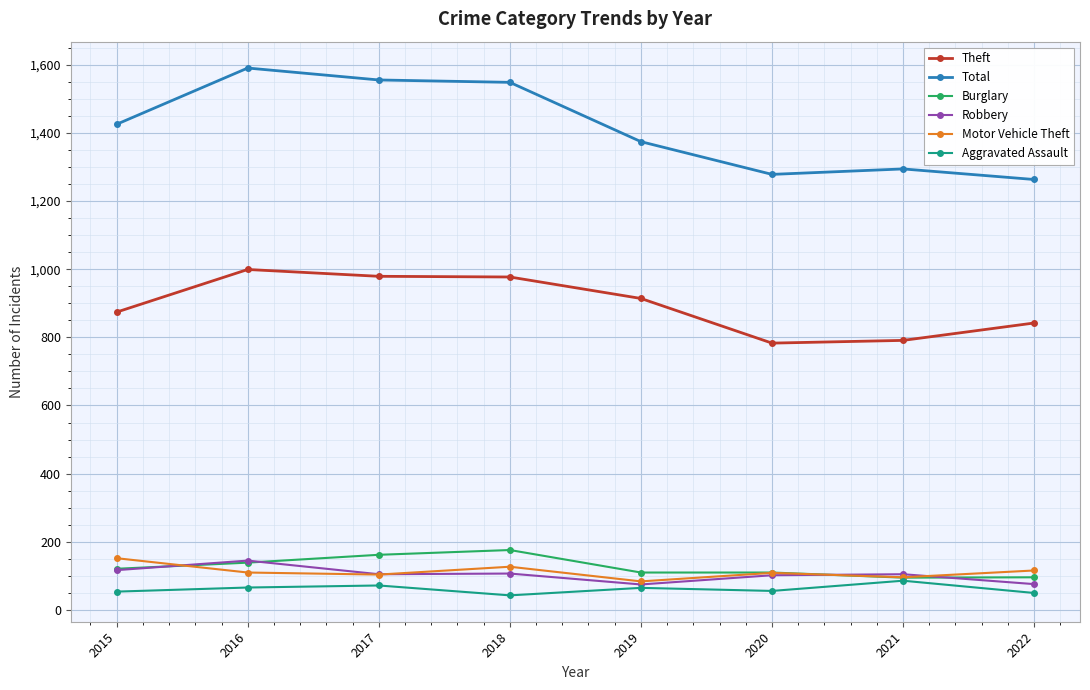

What is the total value across all series at 2018?

2978